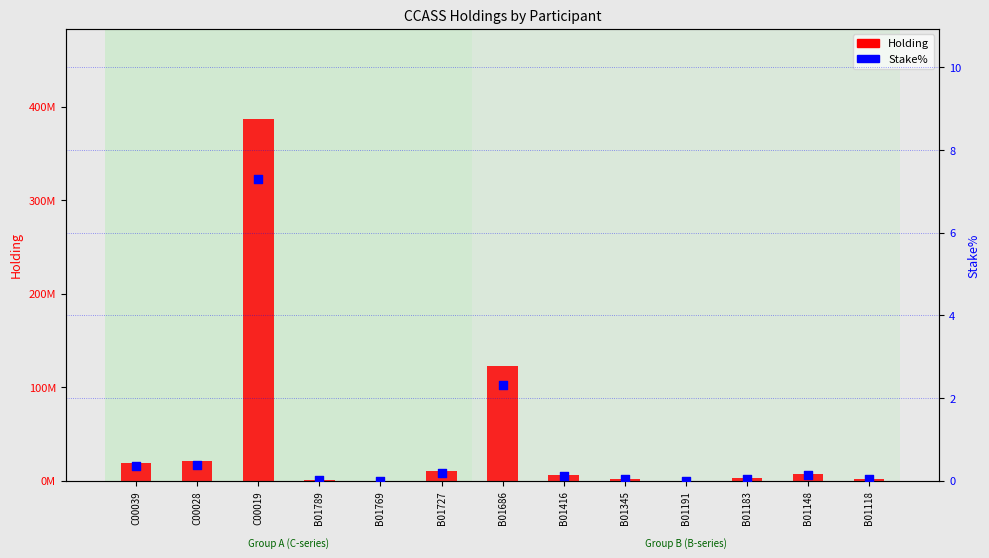

Which series has the largest total across all categories?

Holding